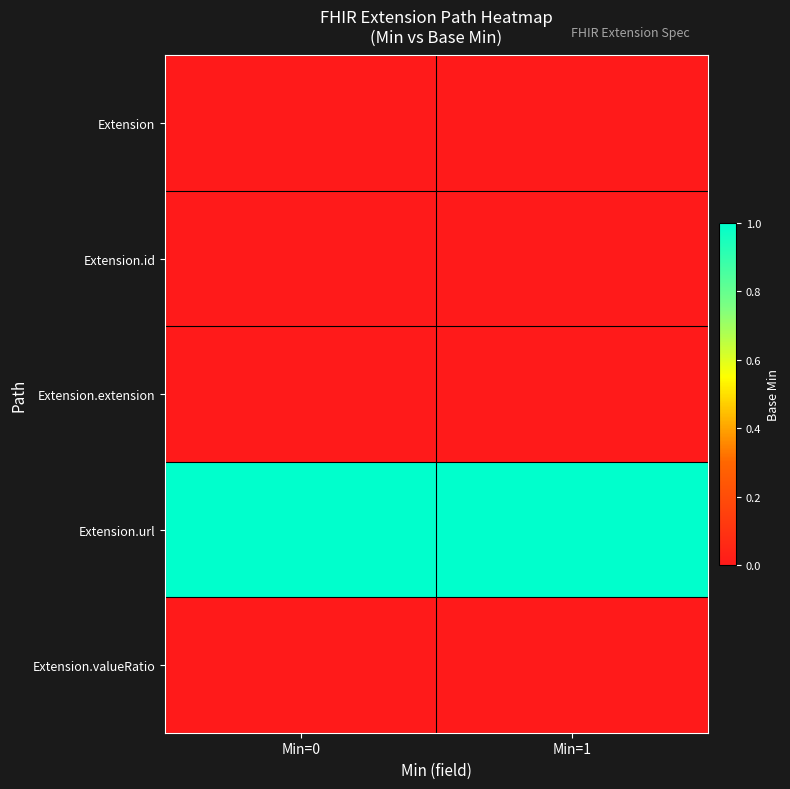

Which series changed the most between Min=0 and Min=1?

Extension